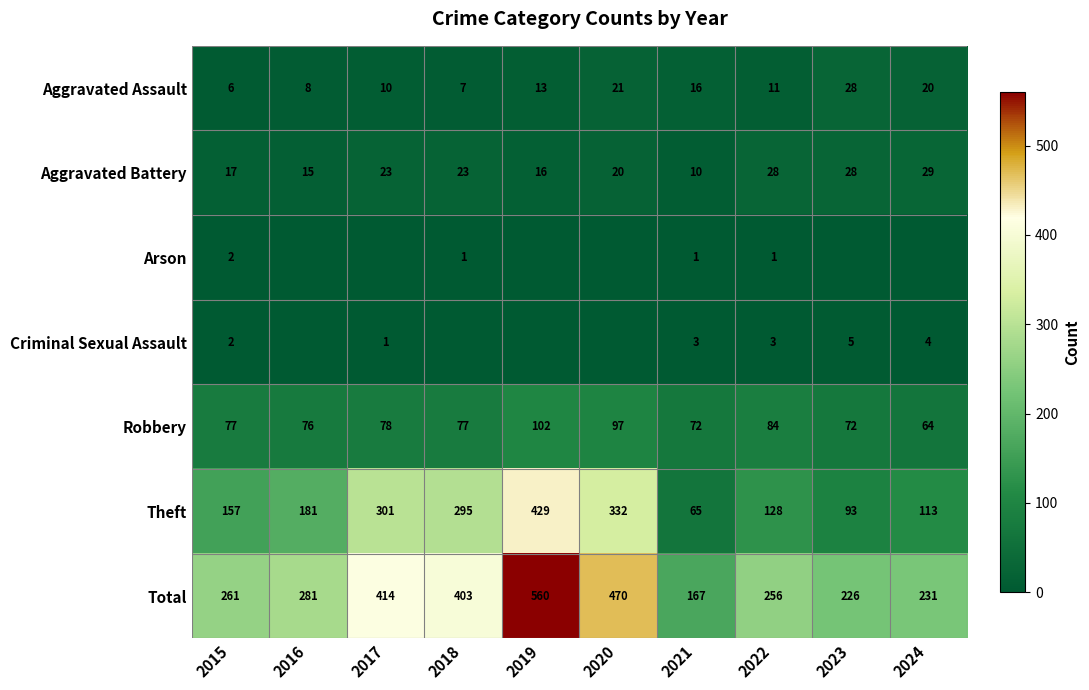

What is the sum of the Aggravated Battery values at 2024 and 2020?

49